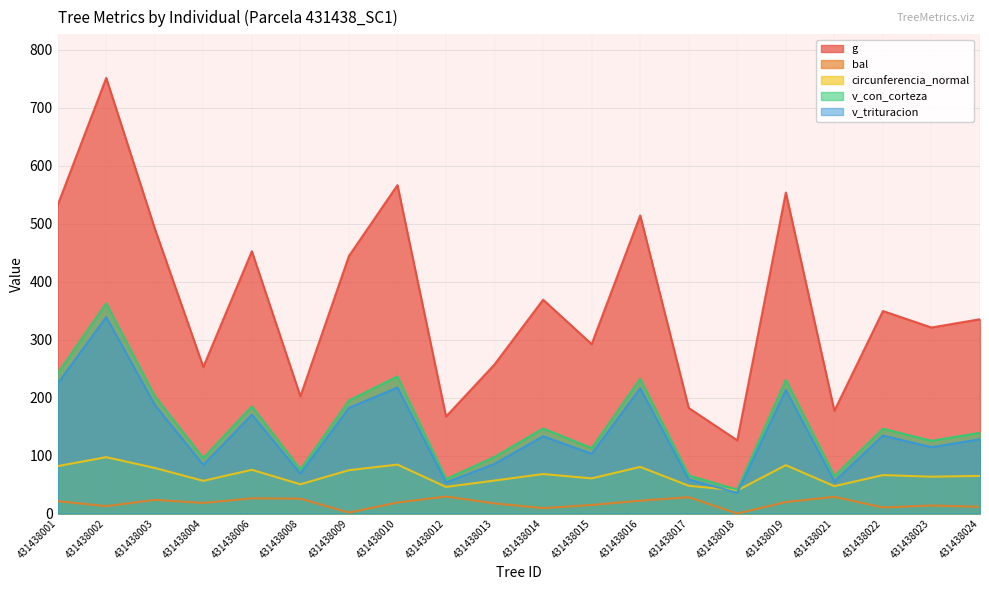

What is the difference between the highest and lowest values at 431438015?

277.4